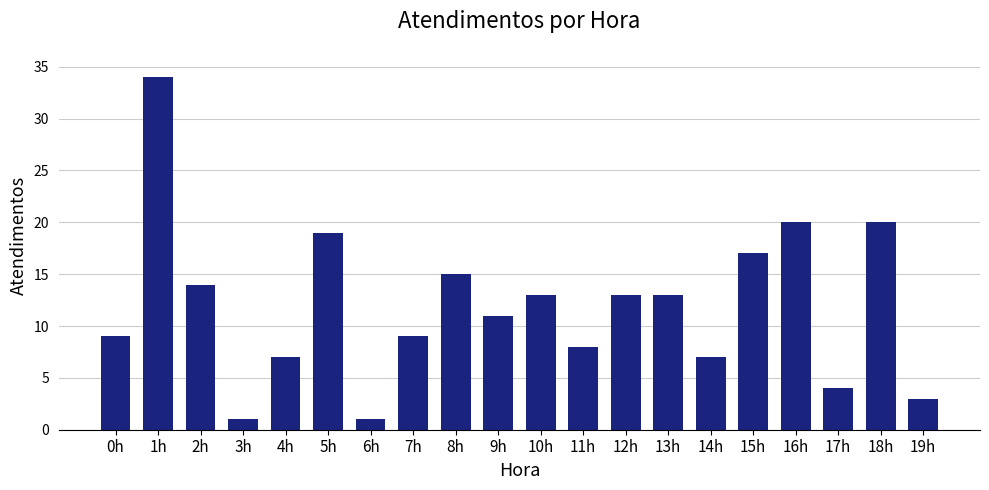

What is the value of the 3rd bar from the left?

14